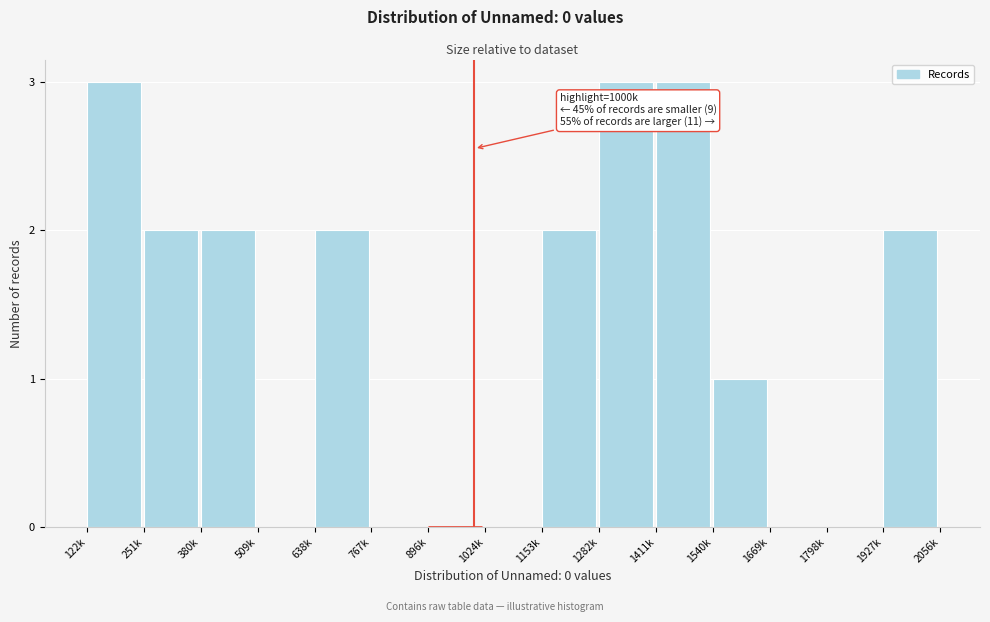

Reading left to right, what are all the values shown in this chart?

122k=3	251k=2	380k=2	509k=0	638k=2	767k=0	896k=0	1024k=0	1153k=2	1282k=3	1411k=3	1540k=1	1669k=0	1798k=0	1927k=2